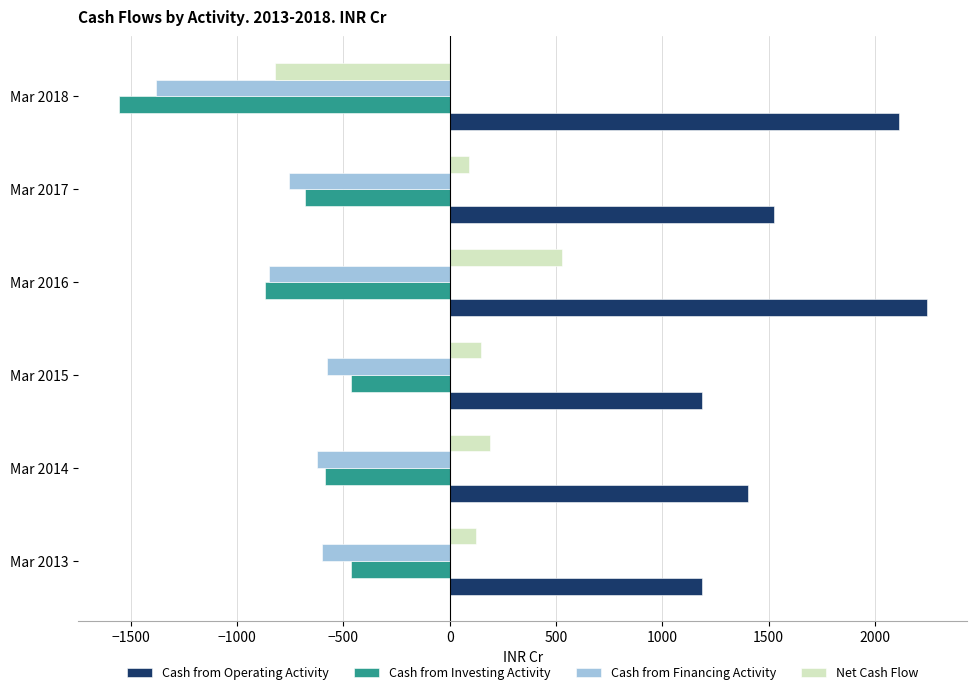

What is the total value across all series at Mar 2017?

180